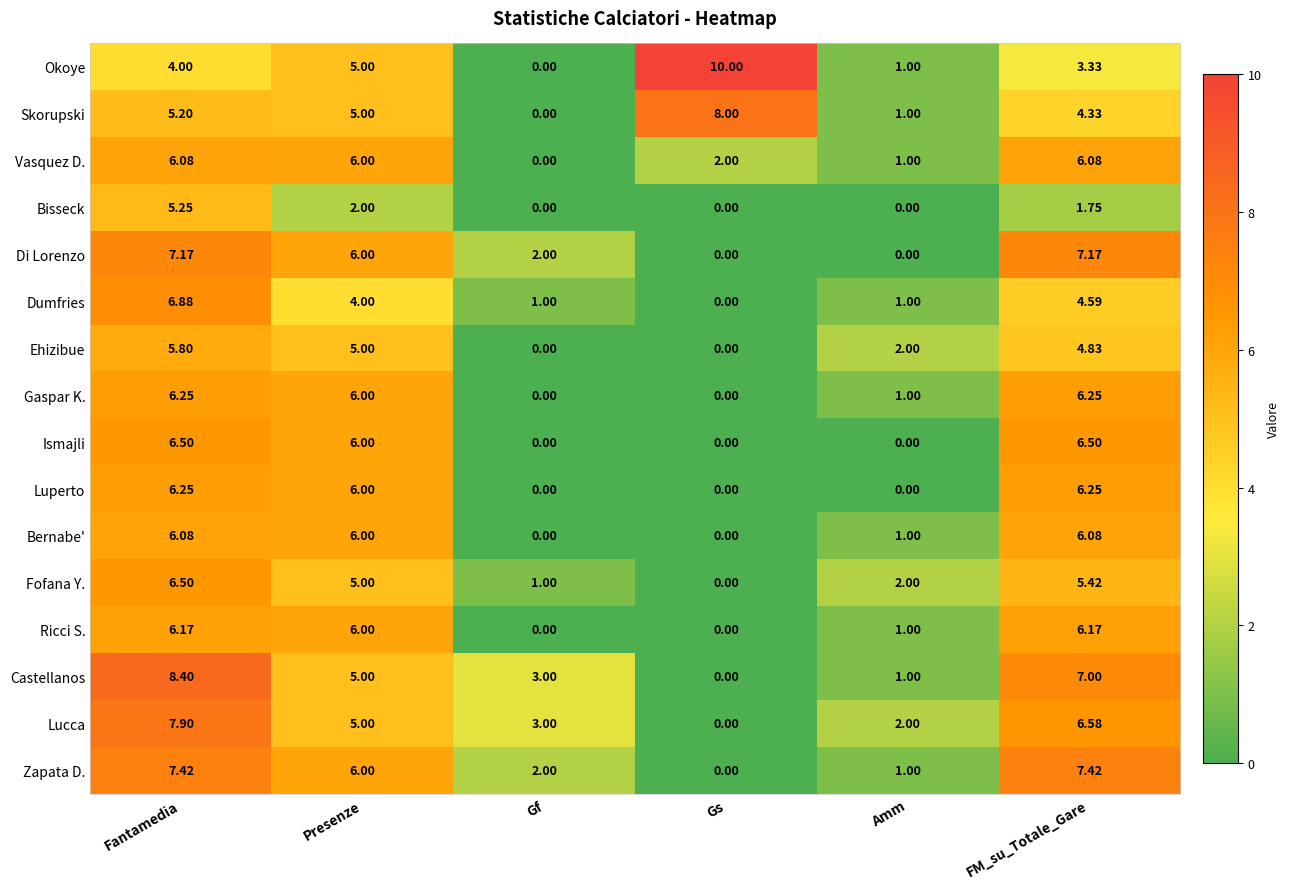

At which category does the chart reach its peak across all series?

Gs